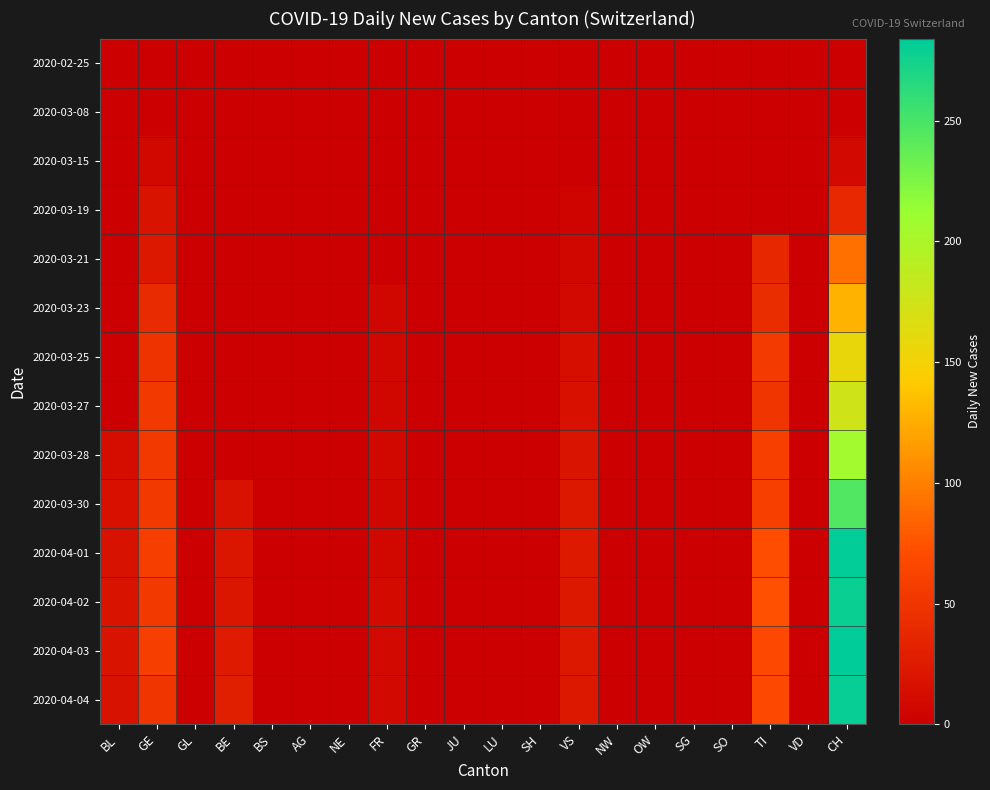

Which label corresponds to the largest value in the chart?

CH